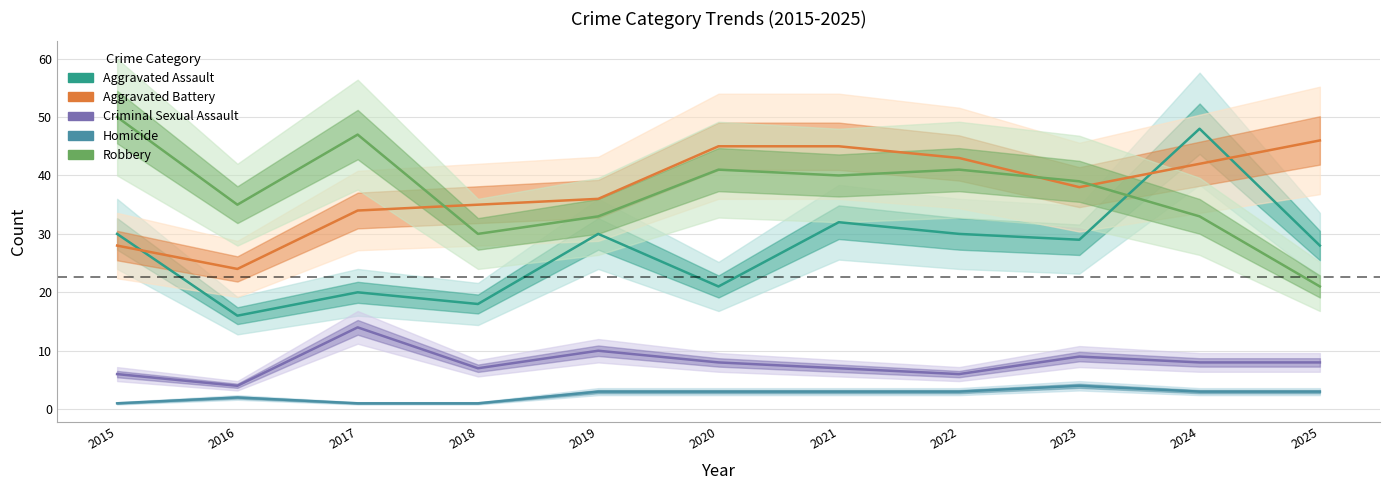

What is the value of the Robbery point at the 7th from the left?

40